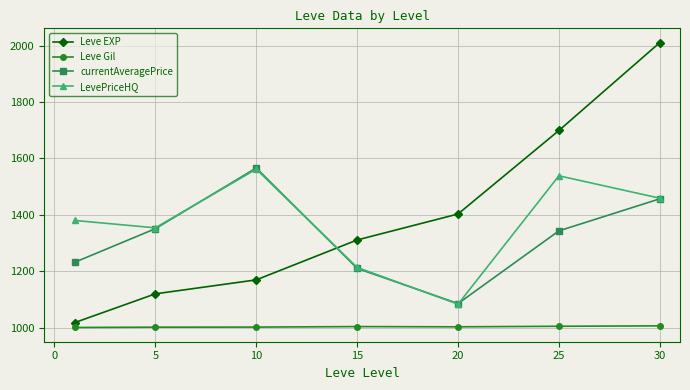

True or false: Leve Gil and LevePriceHQ intersect in this chart.

False